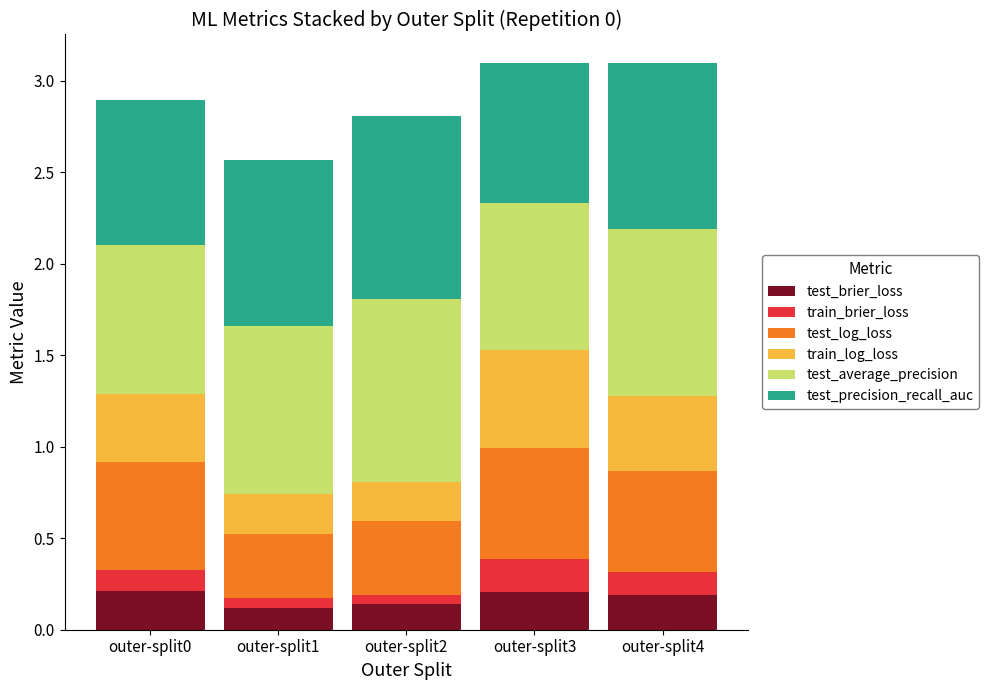

What is the total value across all series at outer-split4?

3.1